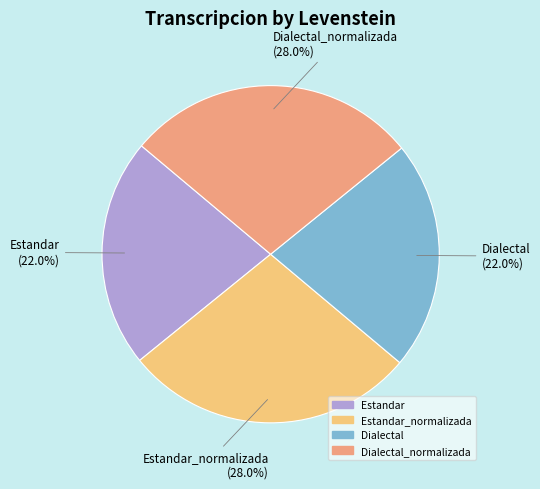

Is there any slice that represents more than half of the pie?

No